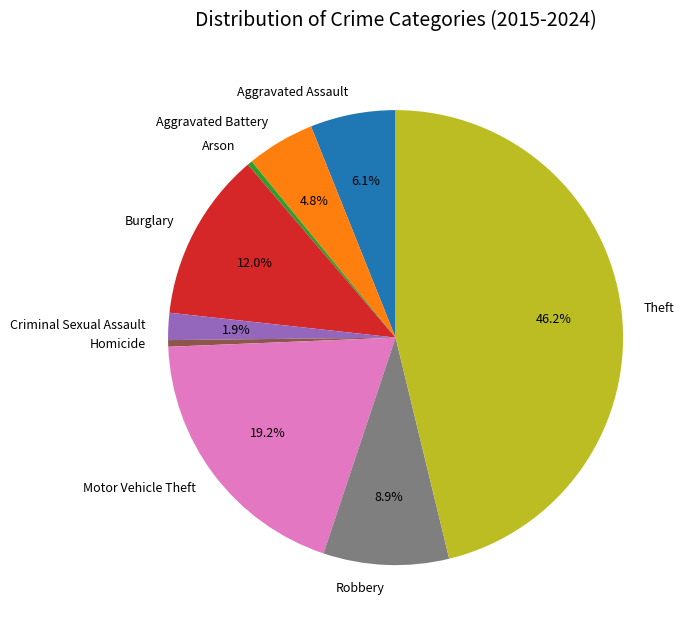

True or false: Aggravated Assault accounts for 6% of the total.

True